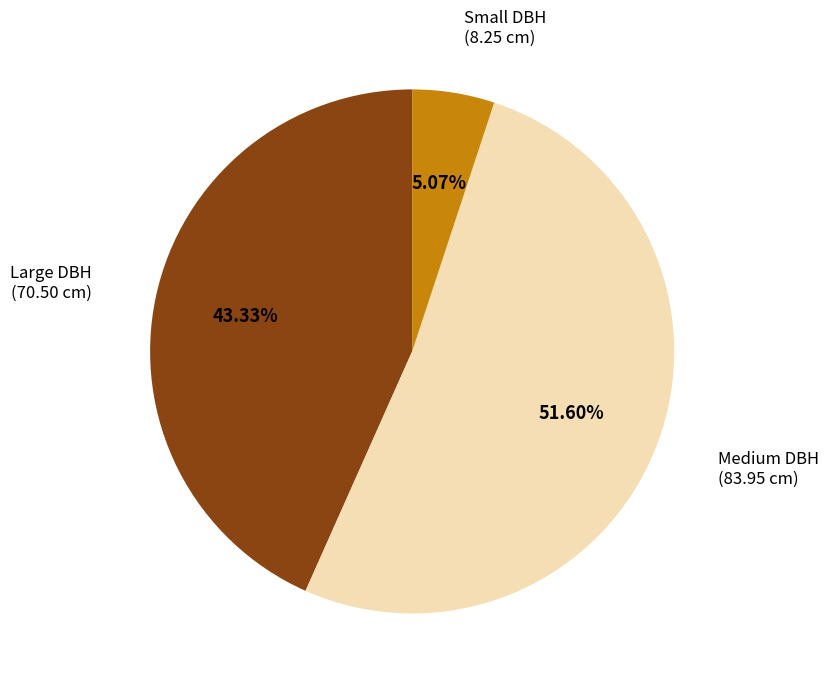

Count the number of slices in the pie.

3